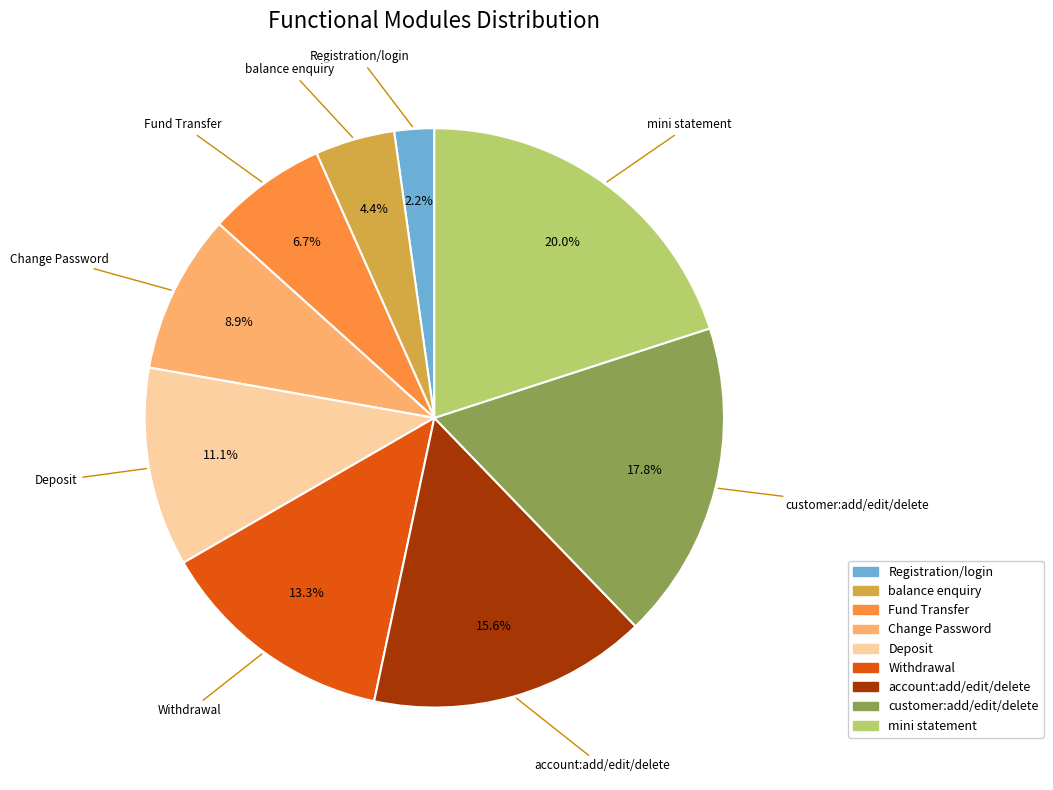

Does Withdrawal account for over 50% of the chart?

No